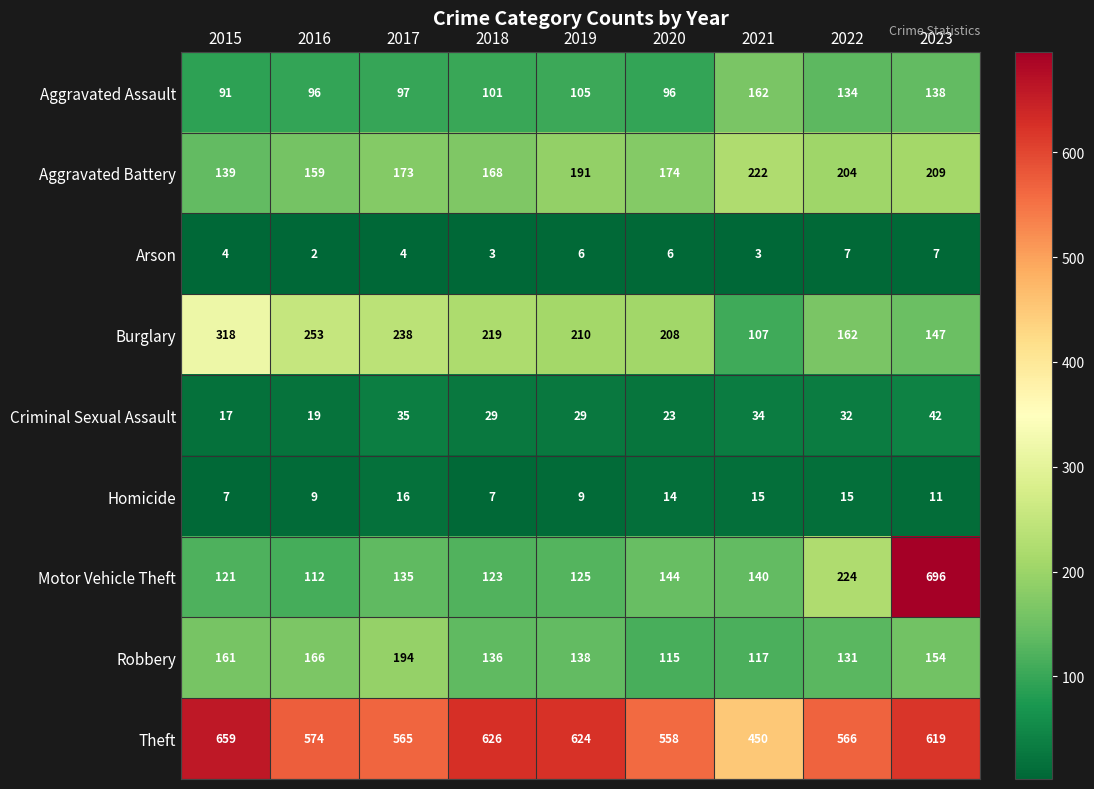

How many series are shown in this chart?

9